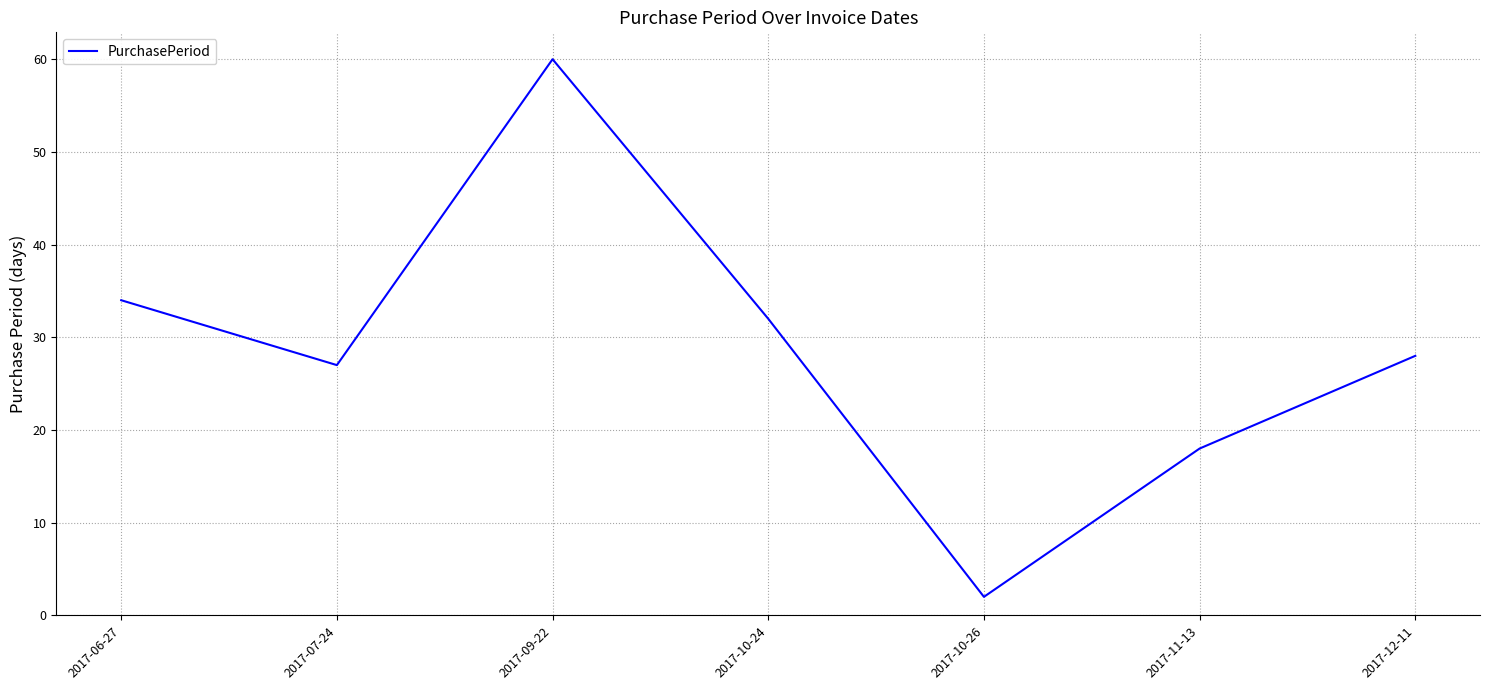

Which has a higher value, 2017-11-13 or 2017-09-22?

2017-09-22